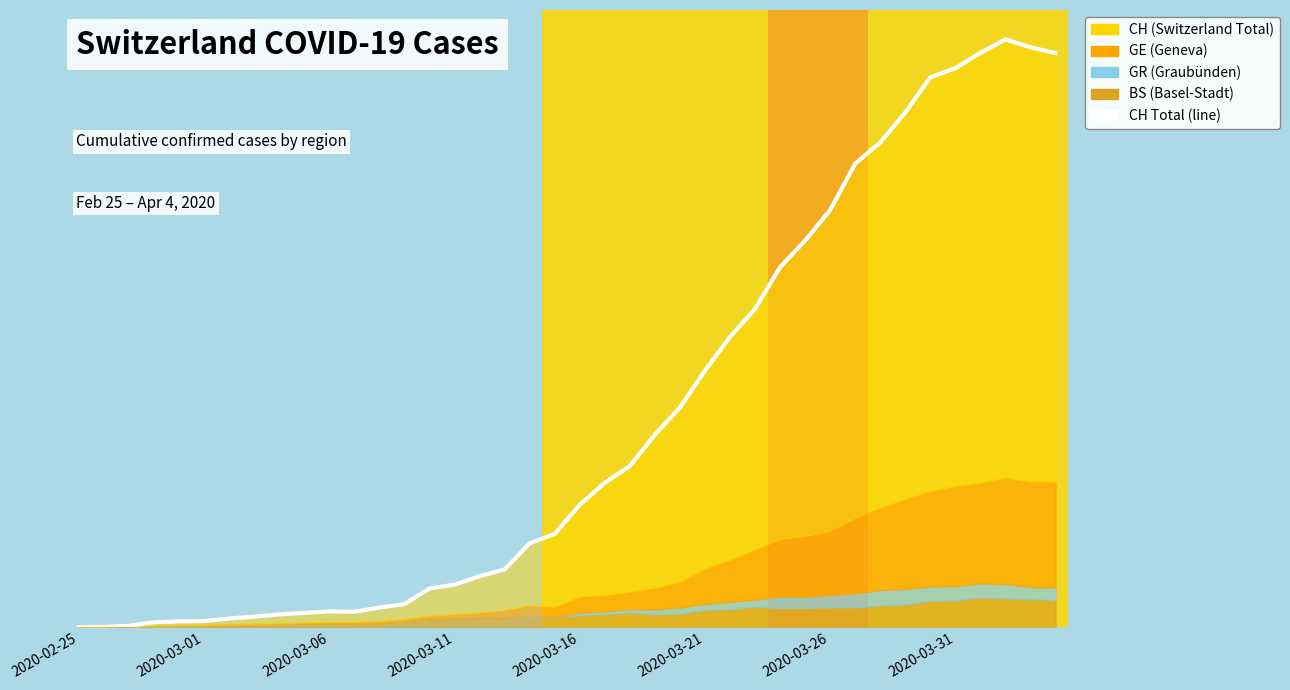

True or false: there are more than 0 points higher than both neighbors.

True